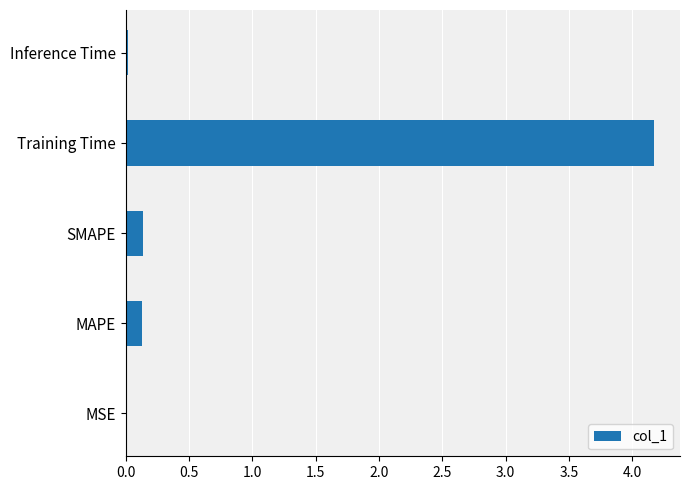

What is the change in value from SMAPE to Training Time?

+4.0